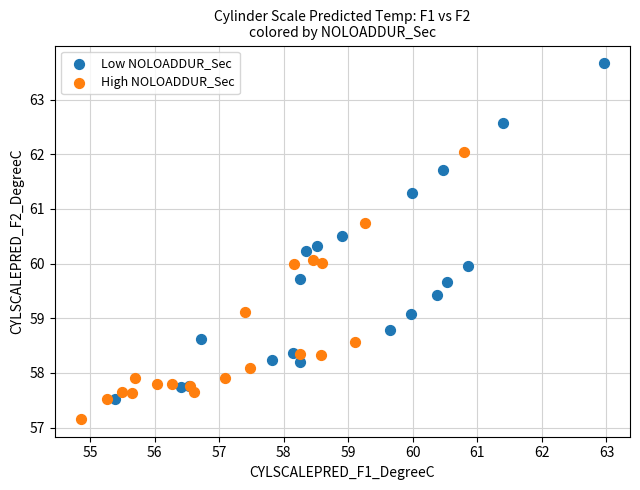

Which series reaches the minimum Y coordinate?

High NOLOADDUR_Sec